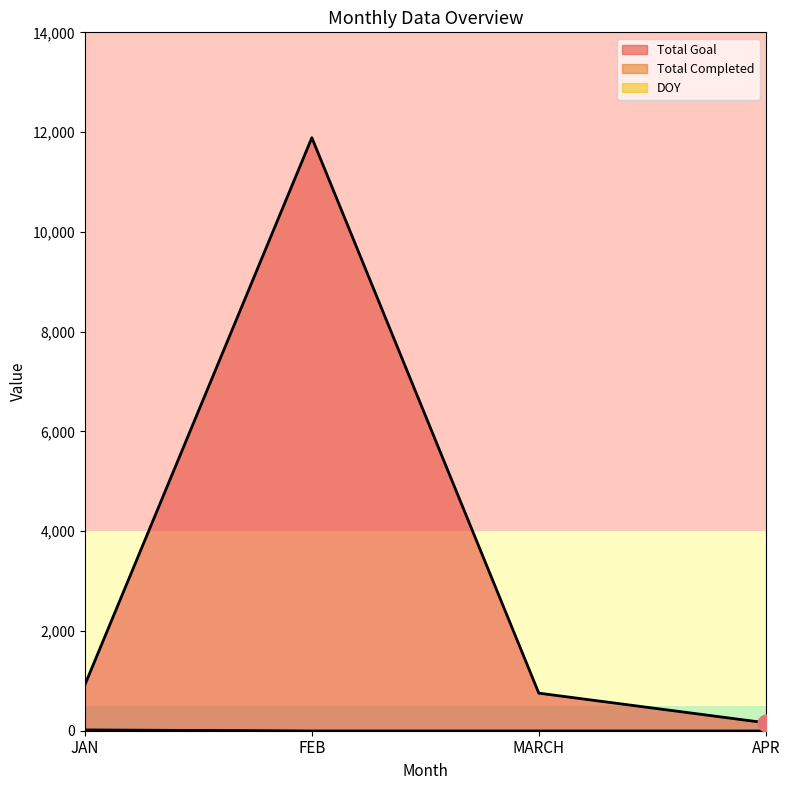

How many lines are shown in the chart?

3